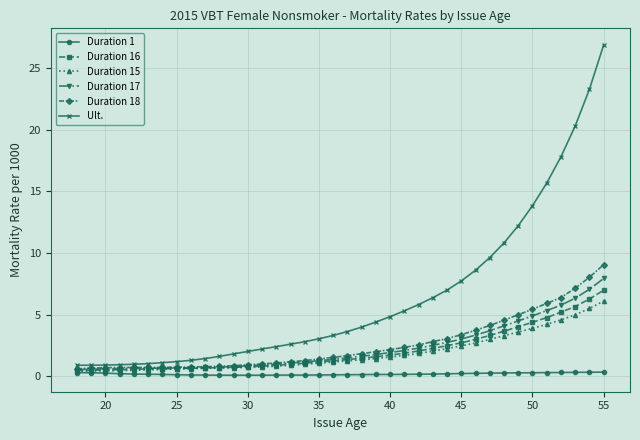

At how many categories does at least one series exceed 26?

1